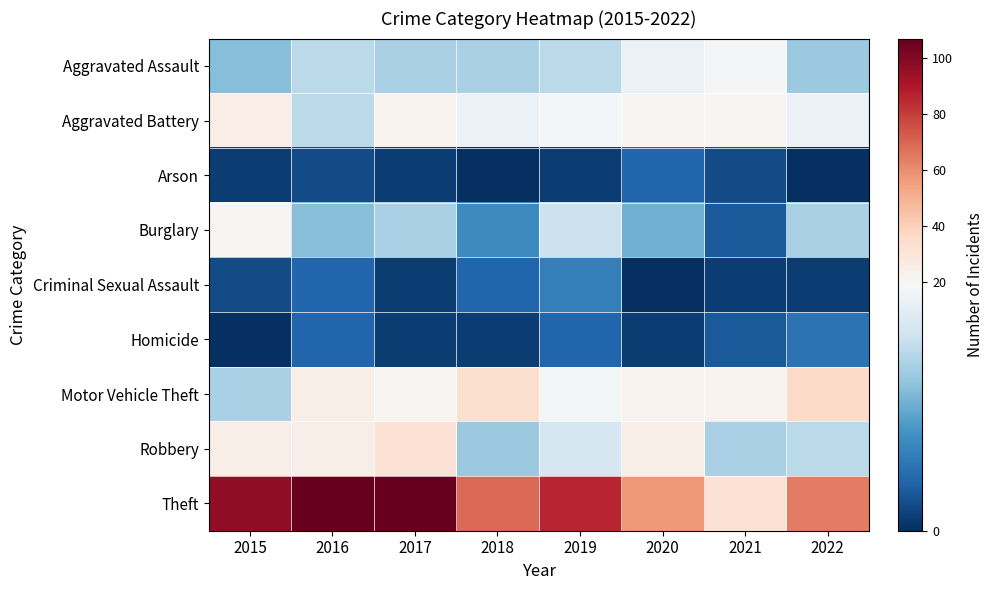

At which category does the chart reach its peak across all series?

2016